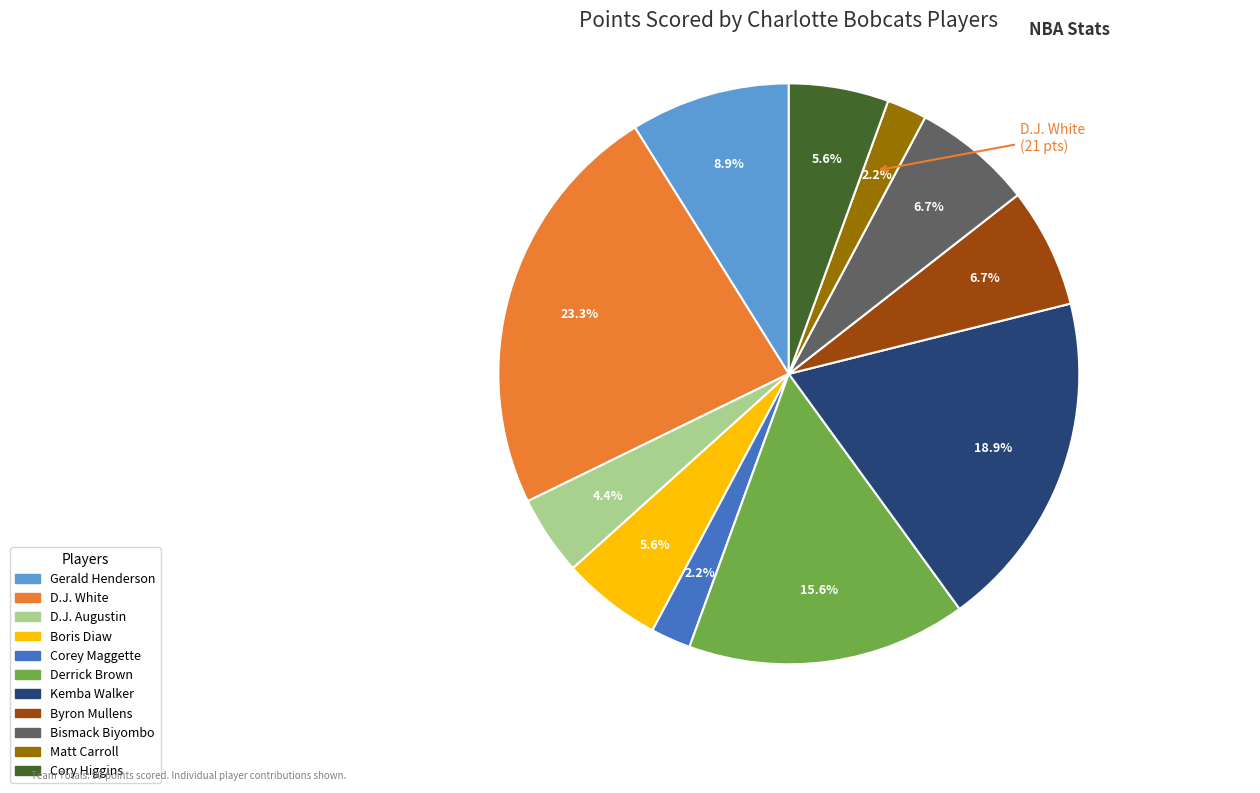

To the nearest percent, what percentage of the pie is Gerald Henderson?

9%